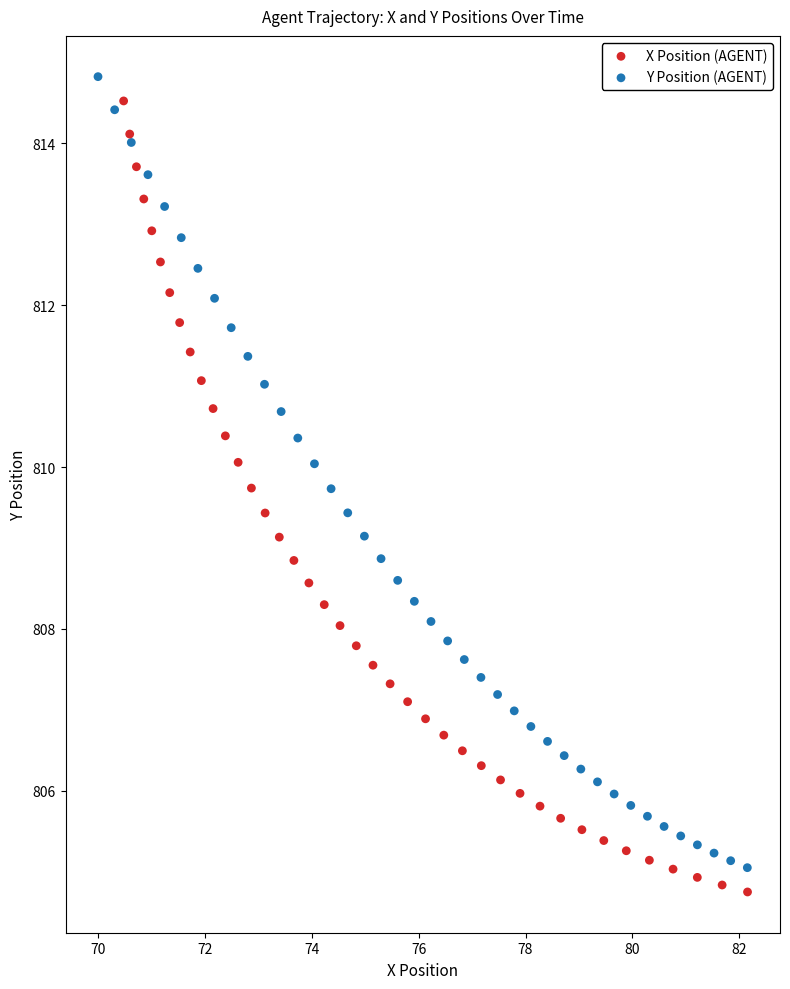

Which series contains the lowest Y value?

X Position (AGENT)